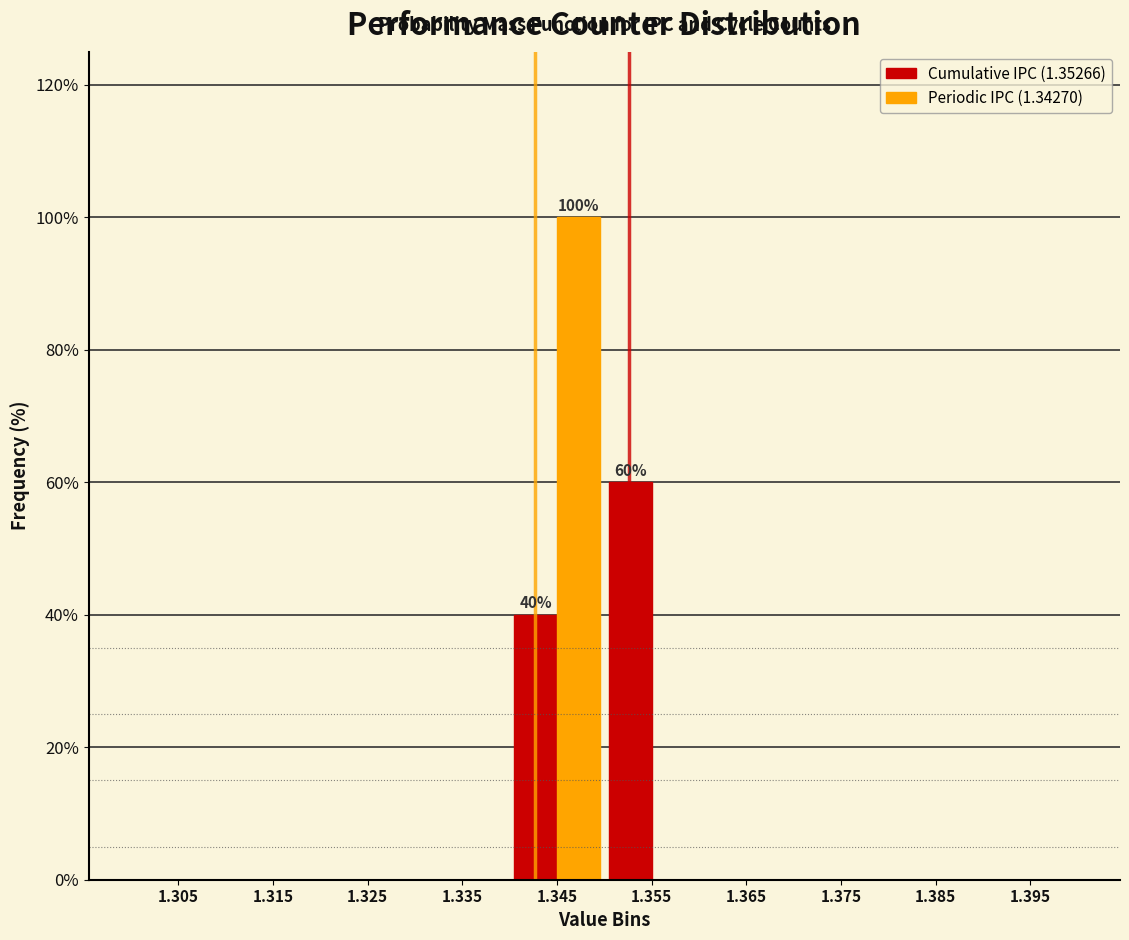

In the Periodic IPC (1.34270) series, which range on the x-axis has the tallest bar?

1.34 to 1.35